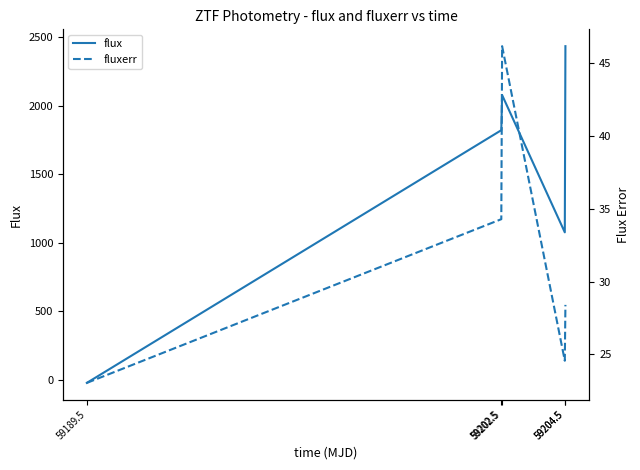

How many values in the fluxerr series exceed 28?

3